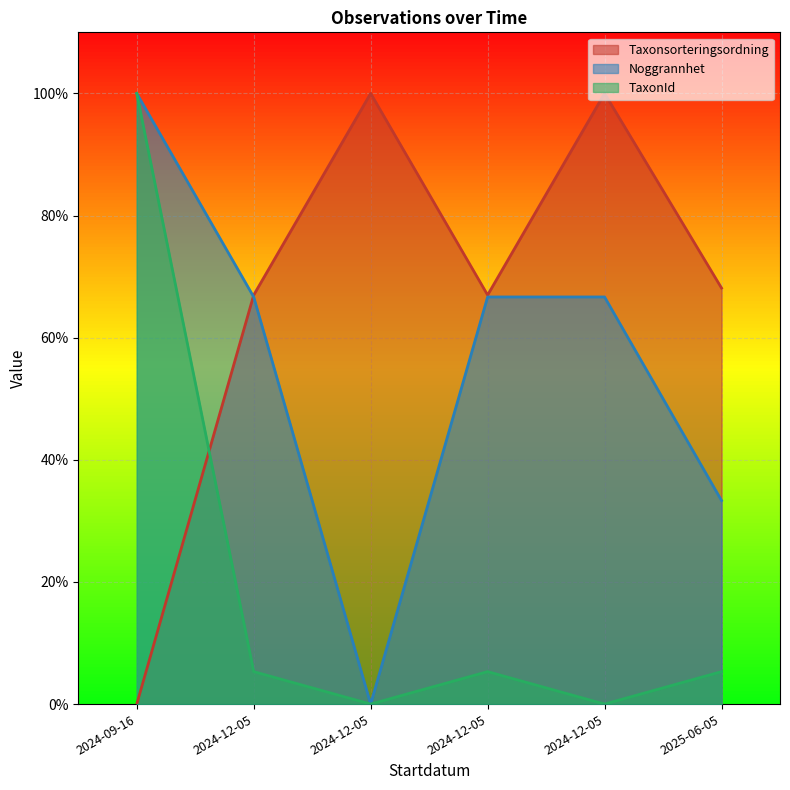

Where do Taxonsorteringsordning and TaxonId first cross each other?

2024-09-16 and 2024-12-05